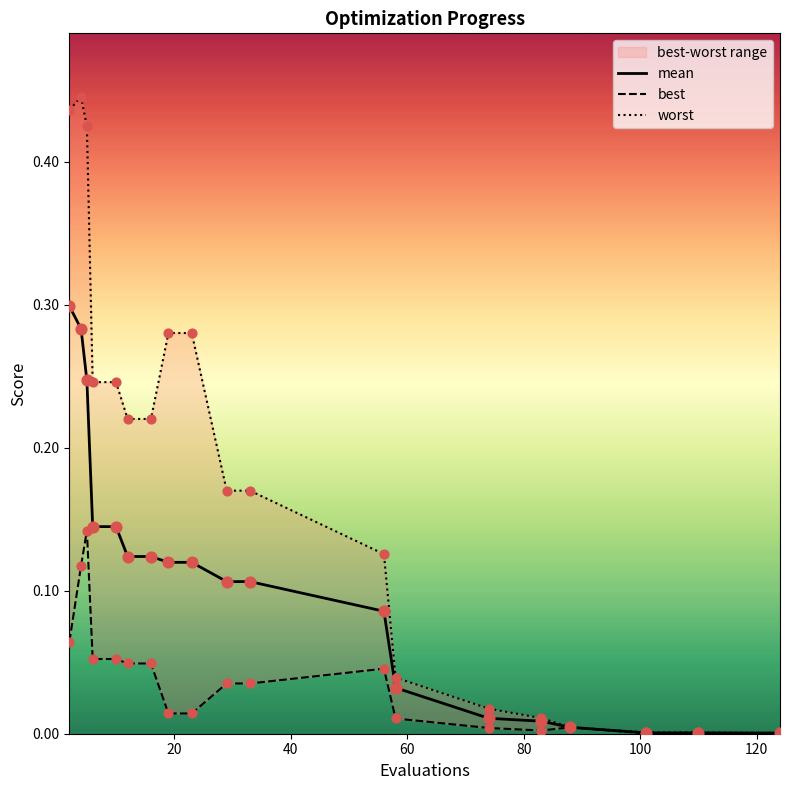

At how many categories does at least one series exceed 0?

19